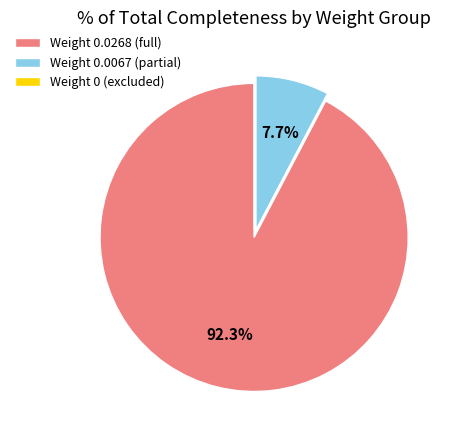

What is the largest slice in the pie chart?

Weight 0.0268 (full)